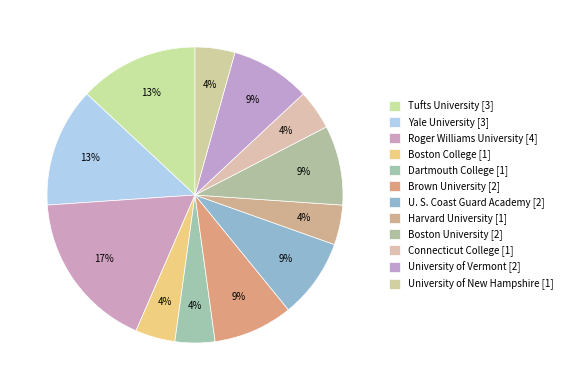

Count the number of slices in the pie.

12